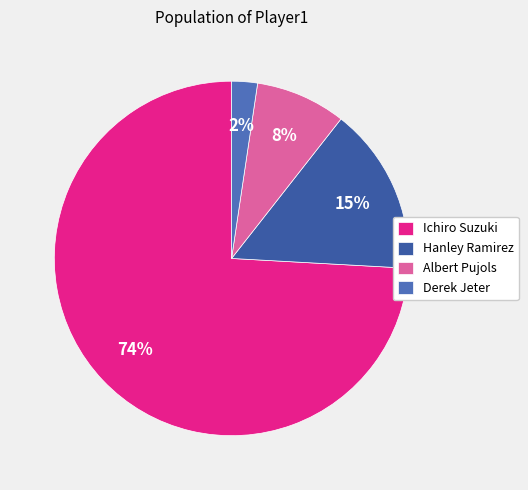

Which category has the biggest portion of the pie?

Ichiro Suzuki